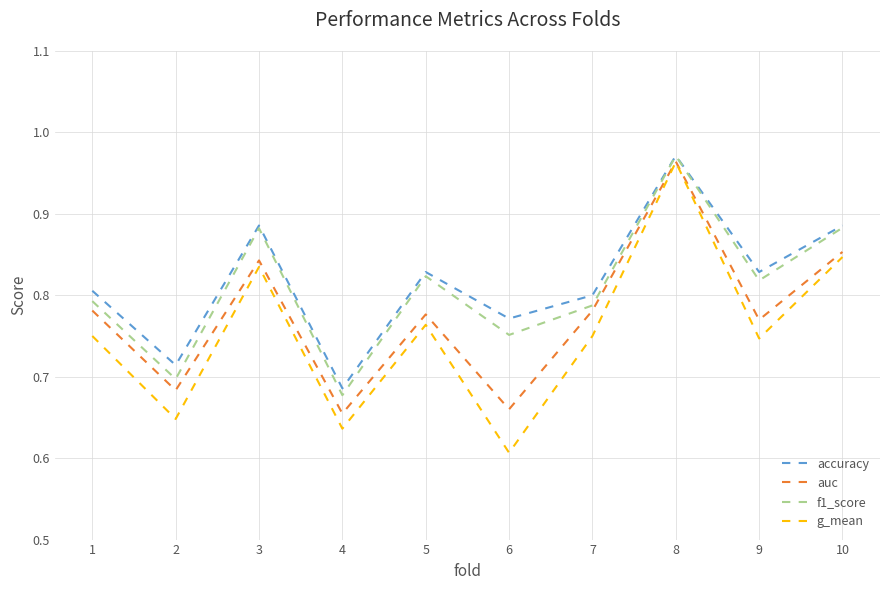

What is the sum of the accuracy values at 1 and 9?

1.6